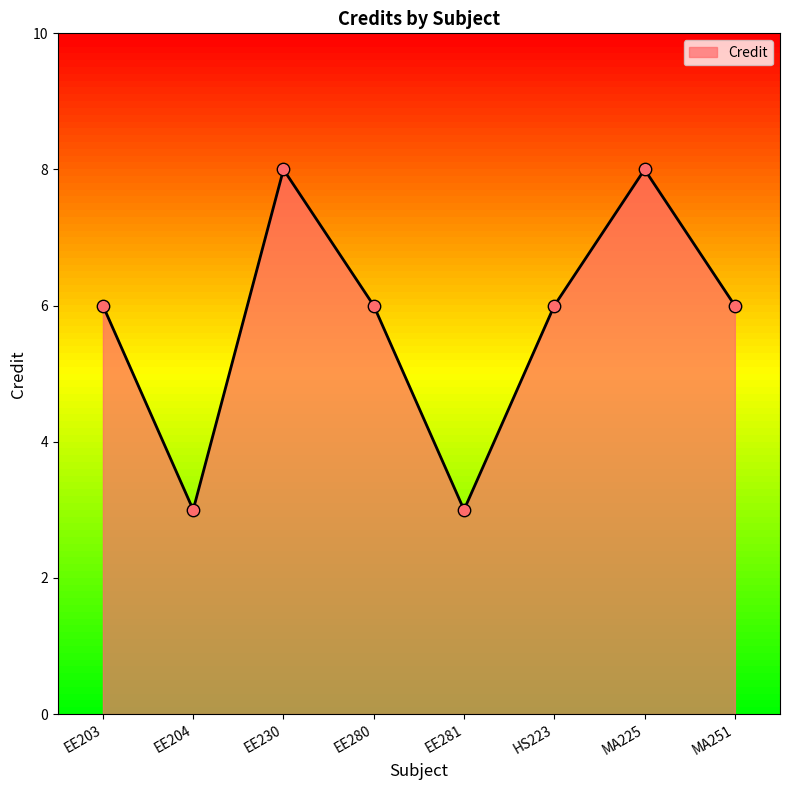

What is the change in value from EE280 to MA225?

+2